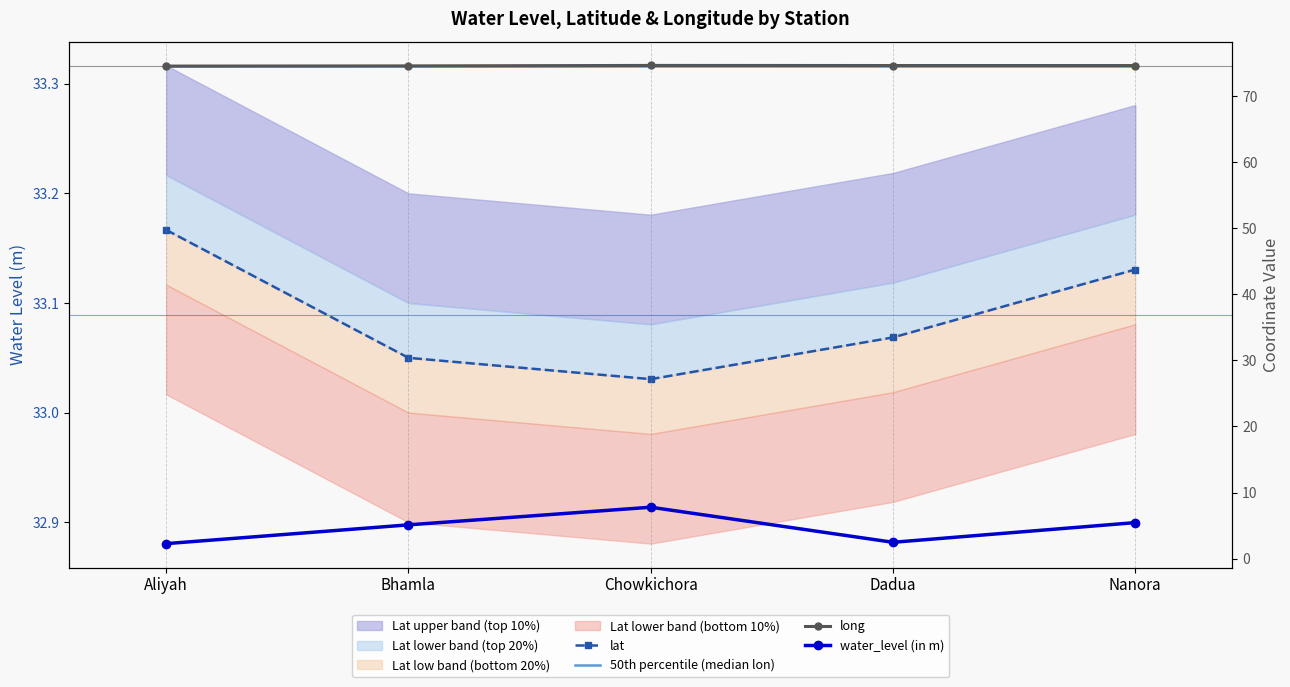

How many intersections are there between long and 50th percentile (median lon)?

1